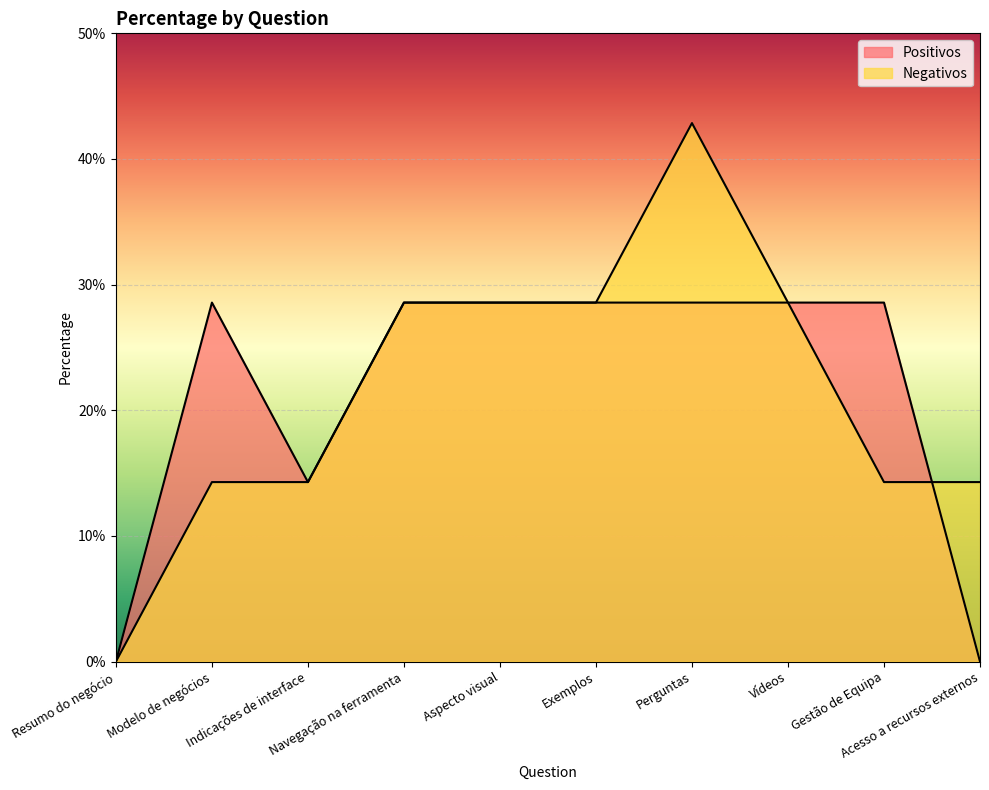

Reading left to right, list all the values displayed in this chart.

Positivos: Resumo do negócio=0.0	Modelo de negócios=0.3	Indicações de interface=0.1	Navegação na ferramenta=0.3	Aspecto visual=0.3	Exemplos=0.3	Perguntas=0.3	Vídeos=0.3	Gestão de Equipa=0.3	Acesso a recursos externos=0.0
Negativos: Resumo do negócio=0.0	Modelo de negócios=0.1	Indicações de interface=0.1	Navegação na ferramenta=0.3	Aspecto visual=0.3	Exemplos=0.3	Perguntas=0.4	Vídeos=0.3	Gestão de Equipa=0.1	Acesso a recursos externos=0.1